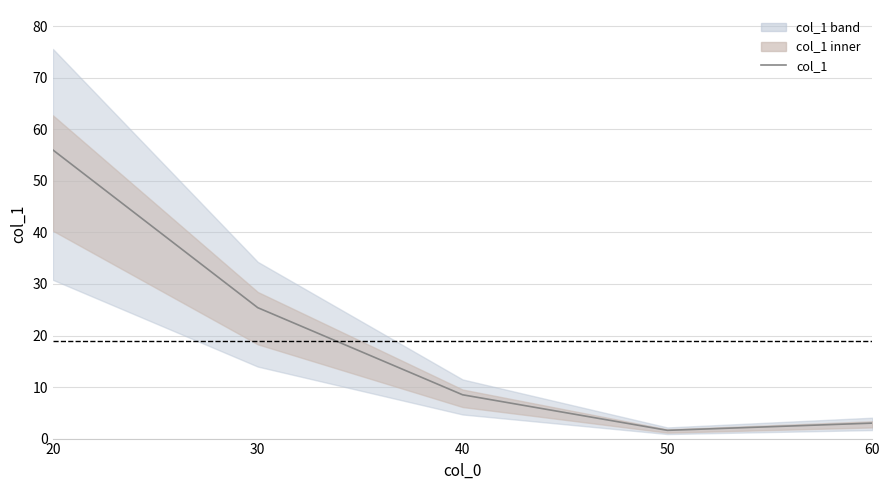

Reading left to right, what are all the values shown in this chart?

56.0	25.4	8.5	1.6	3.0